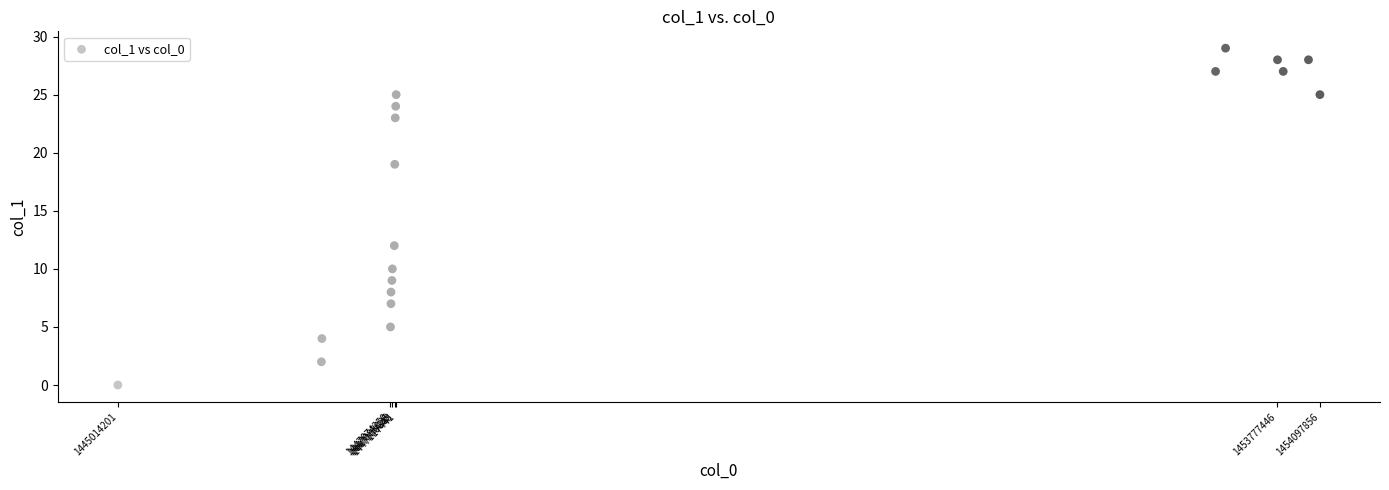

What Y value in the scatter plot is closest to 14?

12